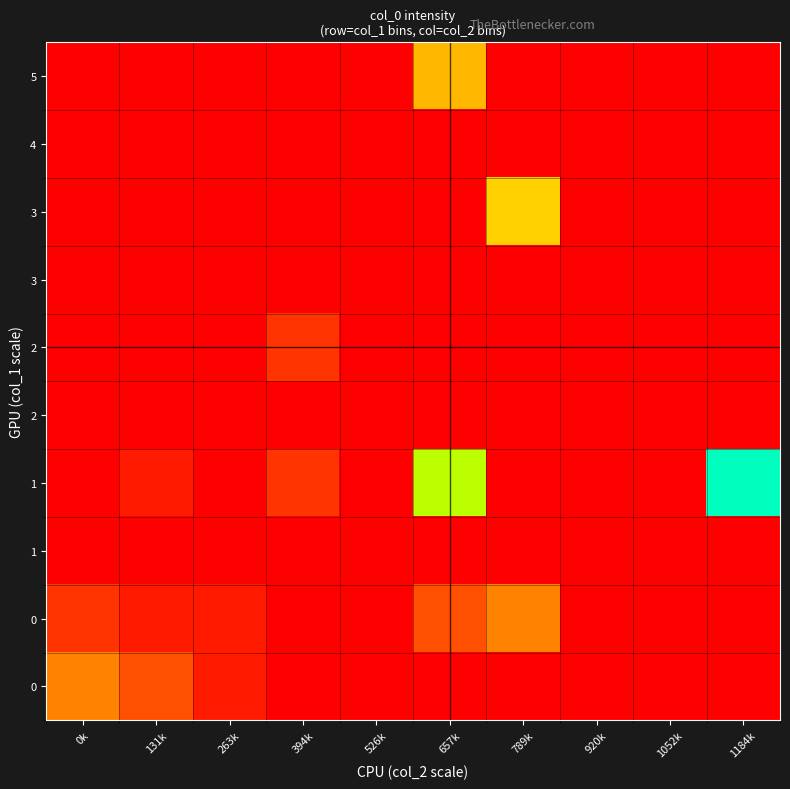

How many data points does each series have?

10